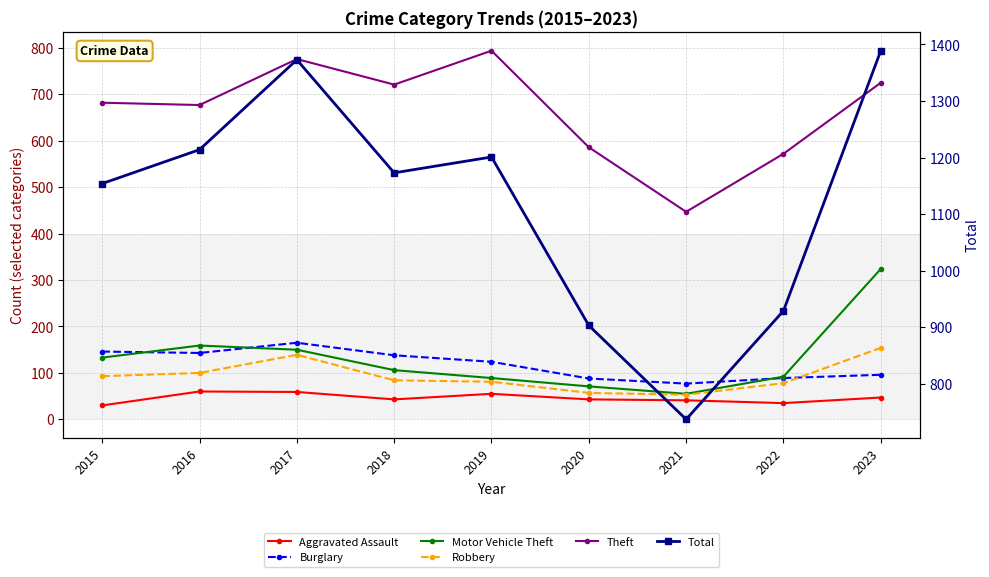

Reading left to right, list all the values displayed in this chart.

Aggravated Assault: 2015=30	2016=60	2017=59	2018=43	2019=55	2020=43	2021=41	2022=35	2023=47
Burglary: 2015=146	2016=143	2017=165	2018=138	2019=124	2020=88	2021=77	2022=89	2023=96
Motor Vehicle Theft: 2015=133	2016=159	2017=150	2018=106	2019=89	2020=71	2021=55	2022=92	2023=324
Robbery: 2015=93	2016=100	2017=139	2018=84	2019=81	2020=57	2021=53	2022=78	2023=154
Theft: 2015=682	2016=677	2017=776	2018=721	2019=794	2020=586	2021=447	2022=572	2023=725
Total: 2015=1154	2016=1214	2017=1373	2018=1173	2019=1201	2020=903	2021=737	2022=929	2023=1389